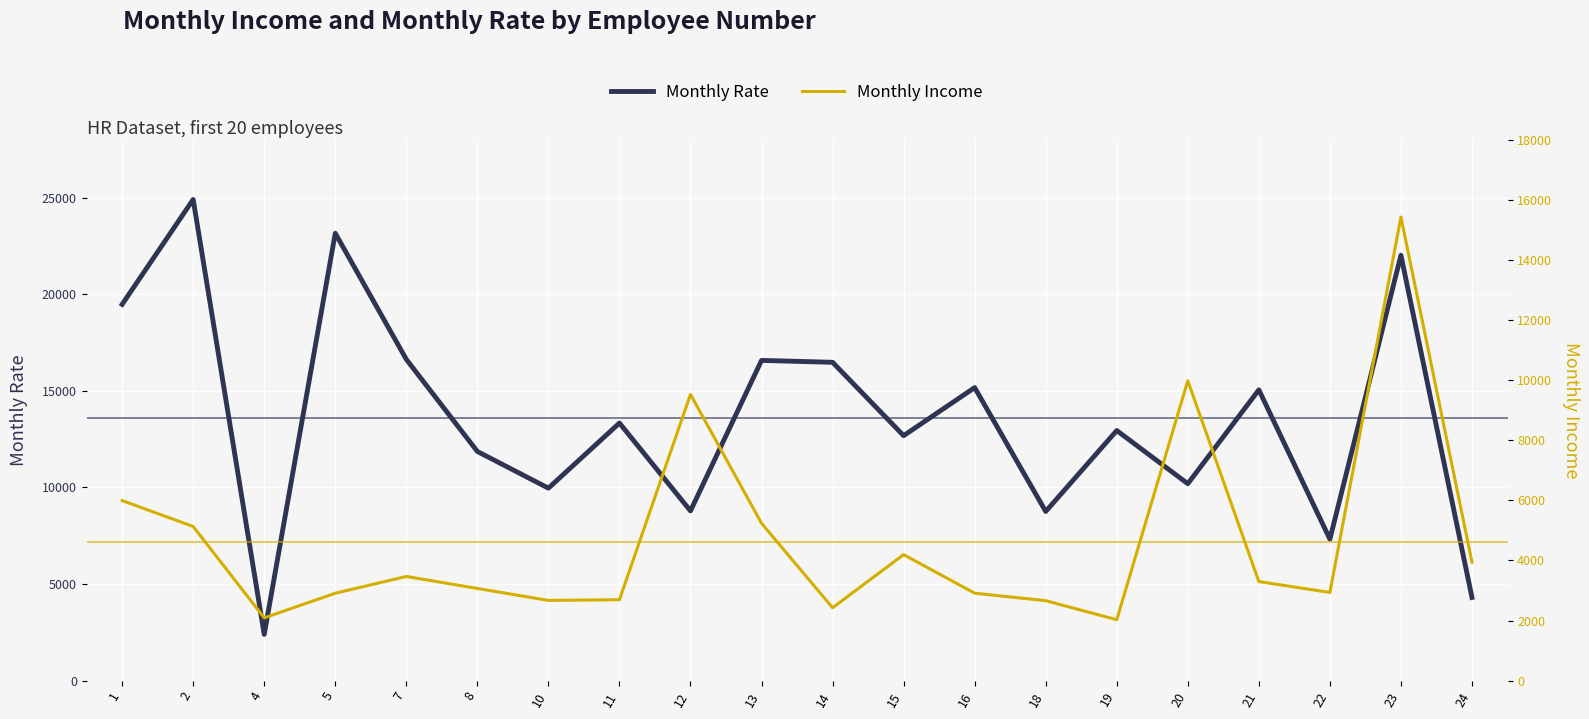

At which label is Monthly Income closest to 8727?

12